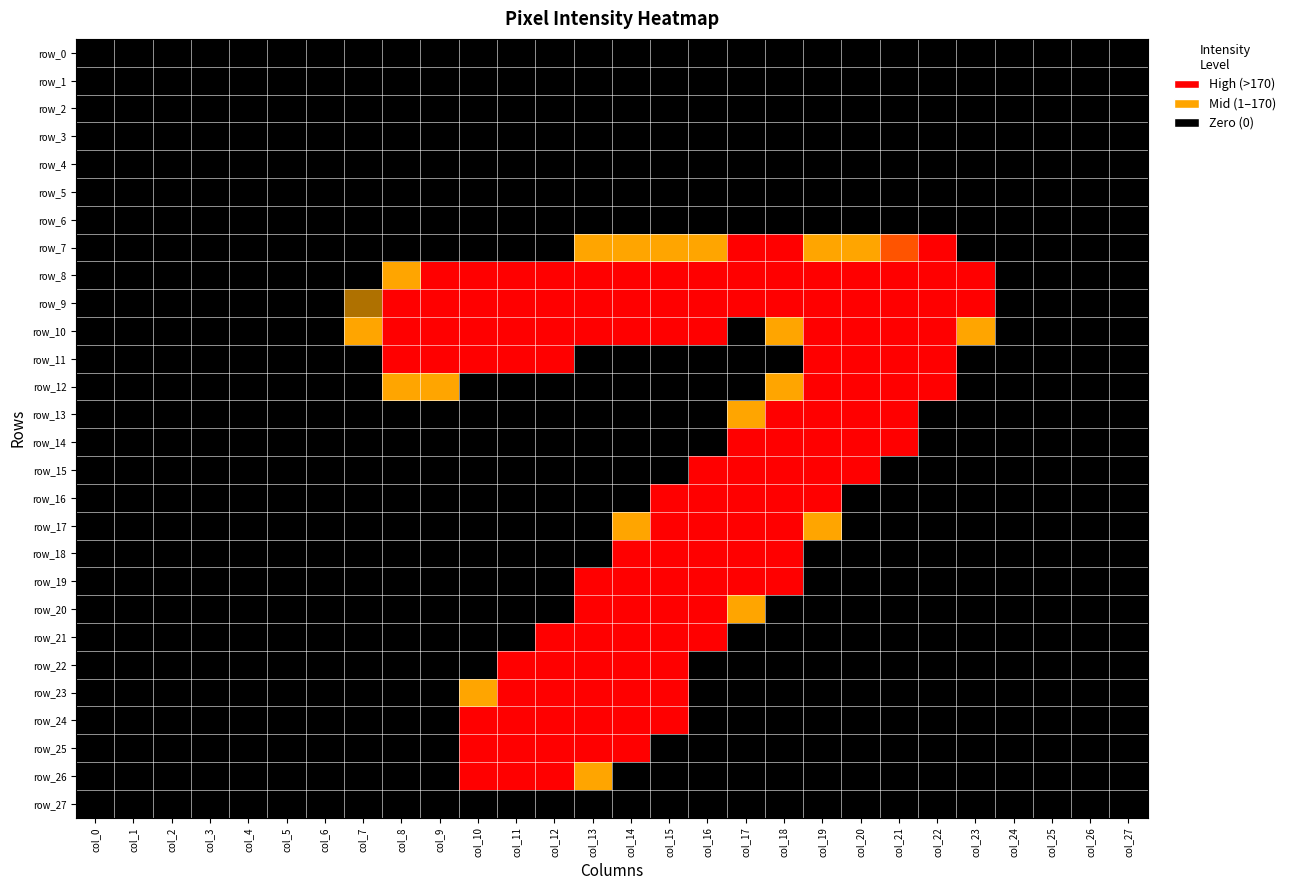

How many data points in row_12 are above 0?

10